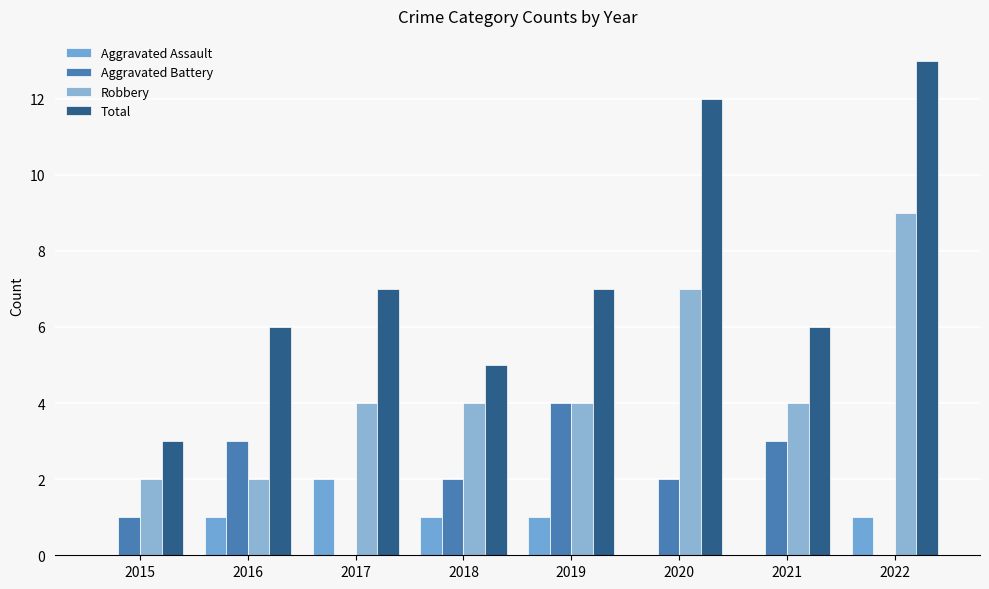

The value of Aggravated Battery at 2019 is 4. True or false?

True